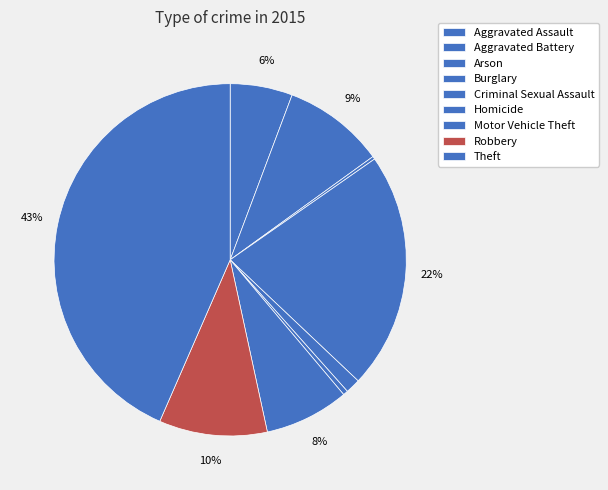

Is it true that Motor Vehicle Theft is 1% of the pie?

False